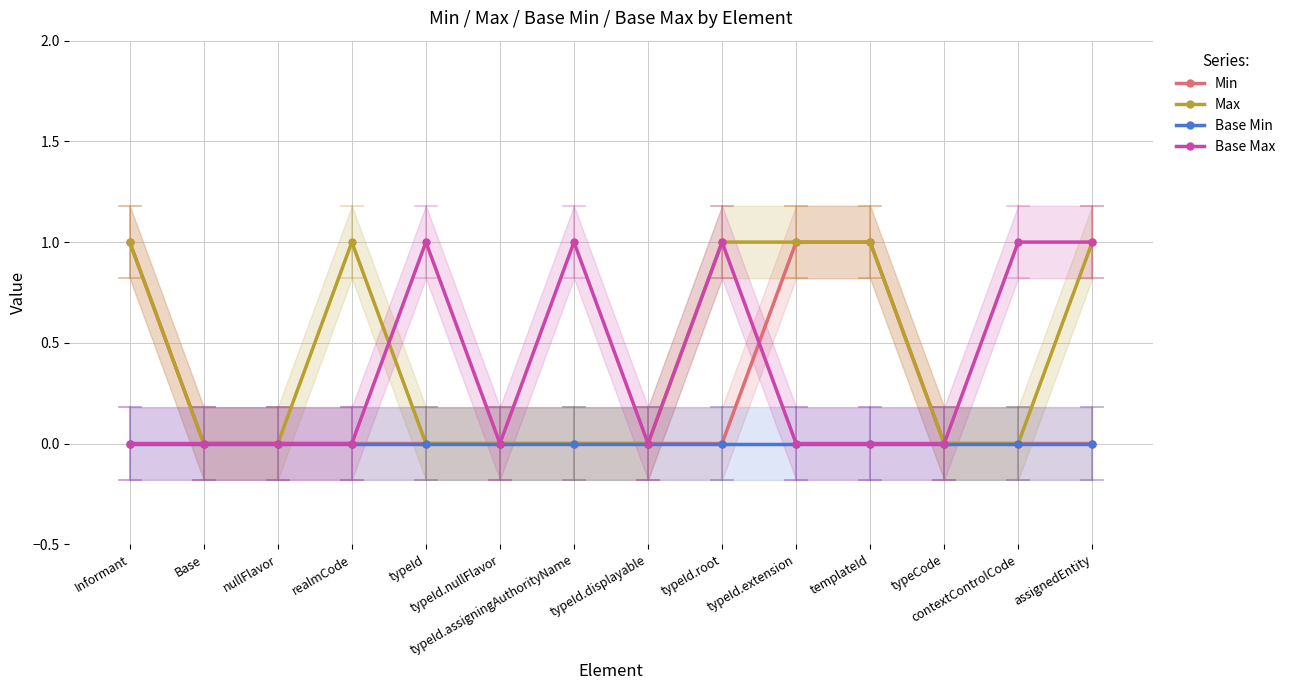

Reading right to left, list all the values displayed in this chart.

Min: 0	0	0	1	1	0	0	0	0	0	0	0	0	1
Max: 1	0	0	1	1	1	0	0	0	0	1	0	0	1
Base Min: 0	0	0	0	0	0	0	0	0	0	0	0	0	0
Base Max: 1	1	0	0	0	1	0	1	0	1	0	0	0	0